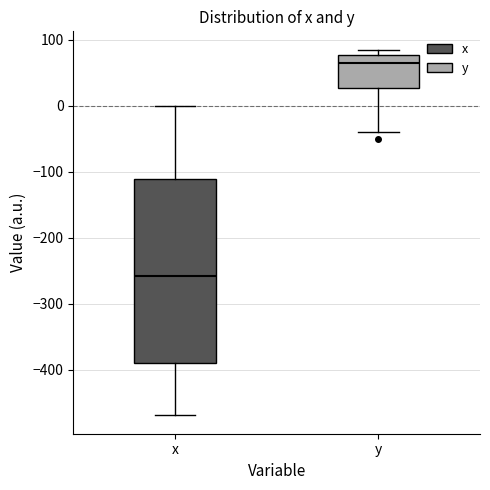

Which box's median line is the lowest?

x